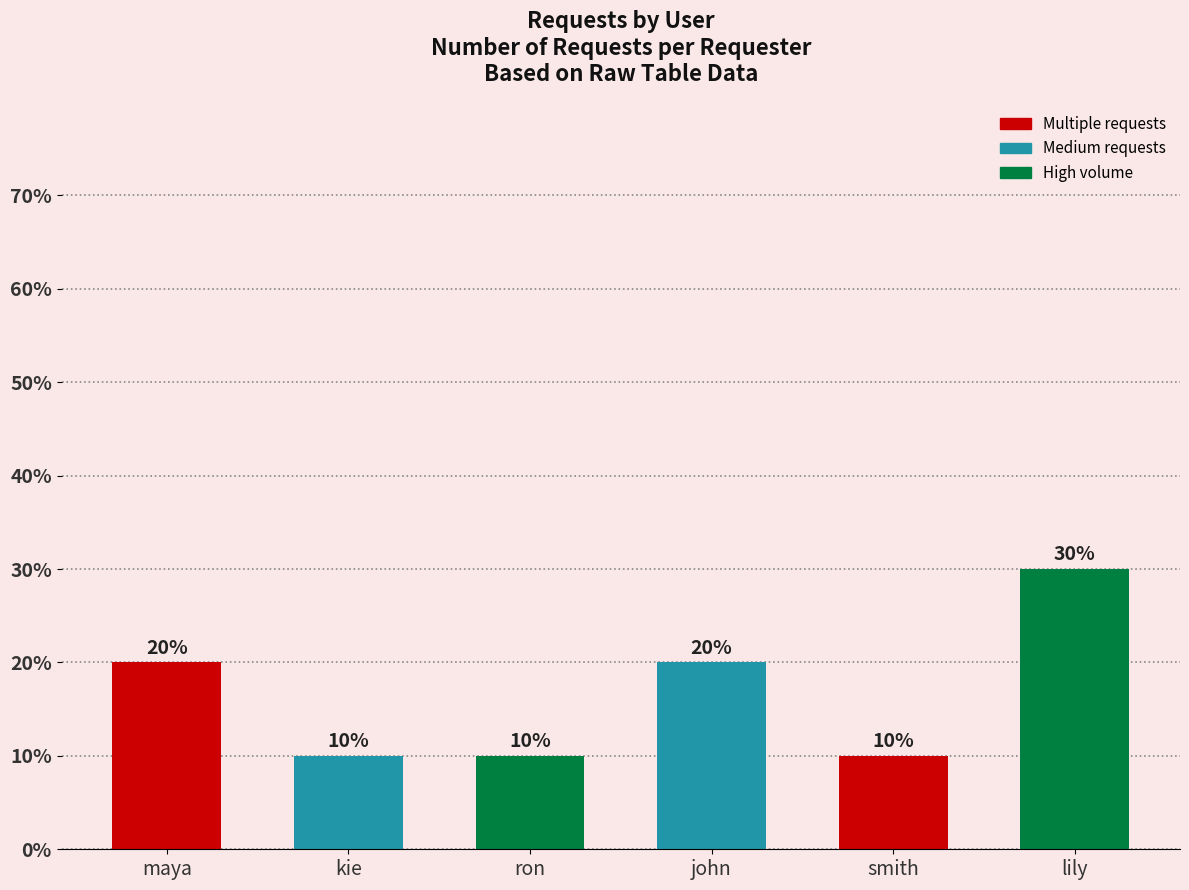

The value at smith is 10. True or false?

True